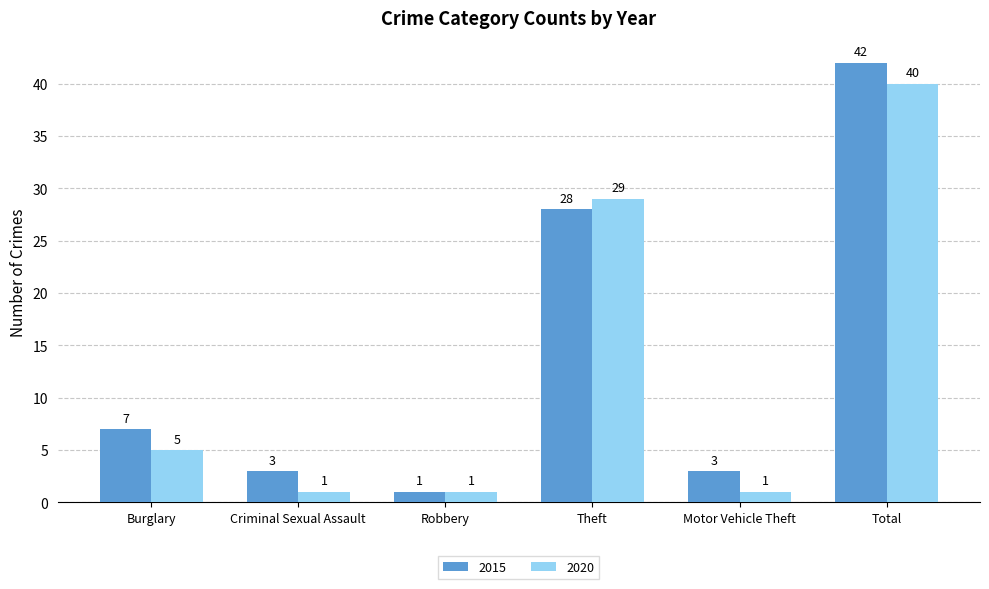

What is the average value of the 2015 series?

14